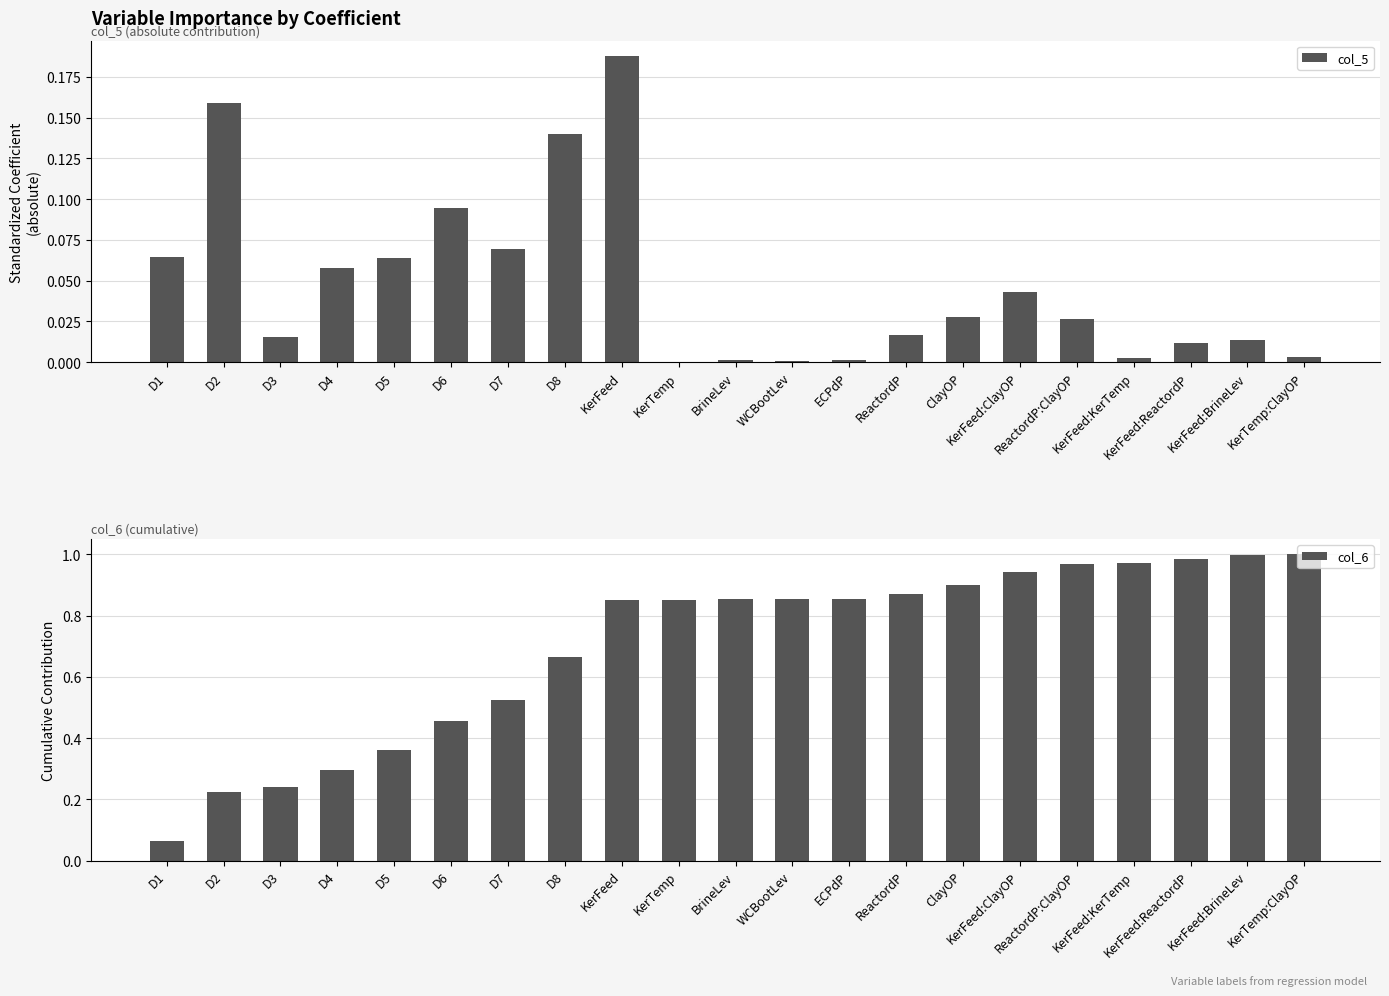

Read the col_6 value at KerFeed:ClayOP.

0.9